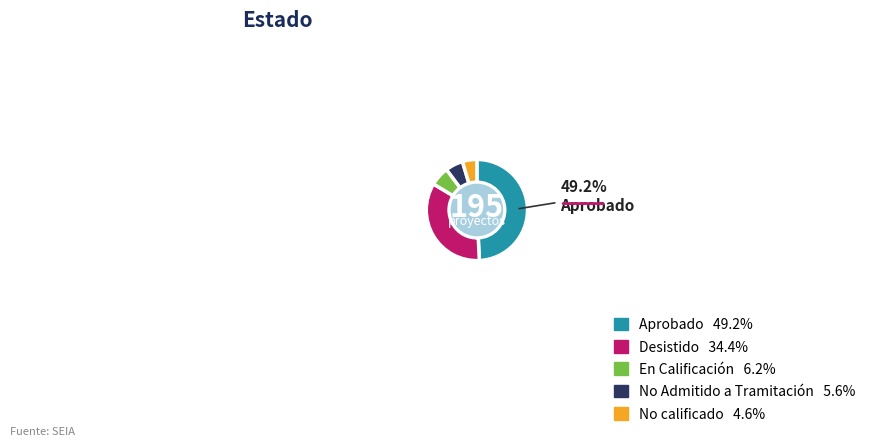

Is there any slice that represents more than half of the pie?

No